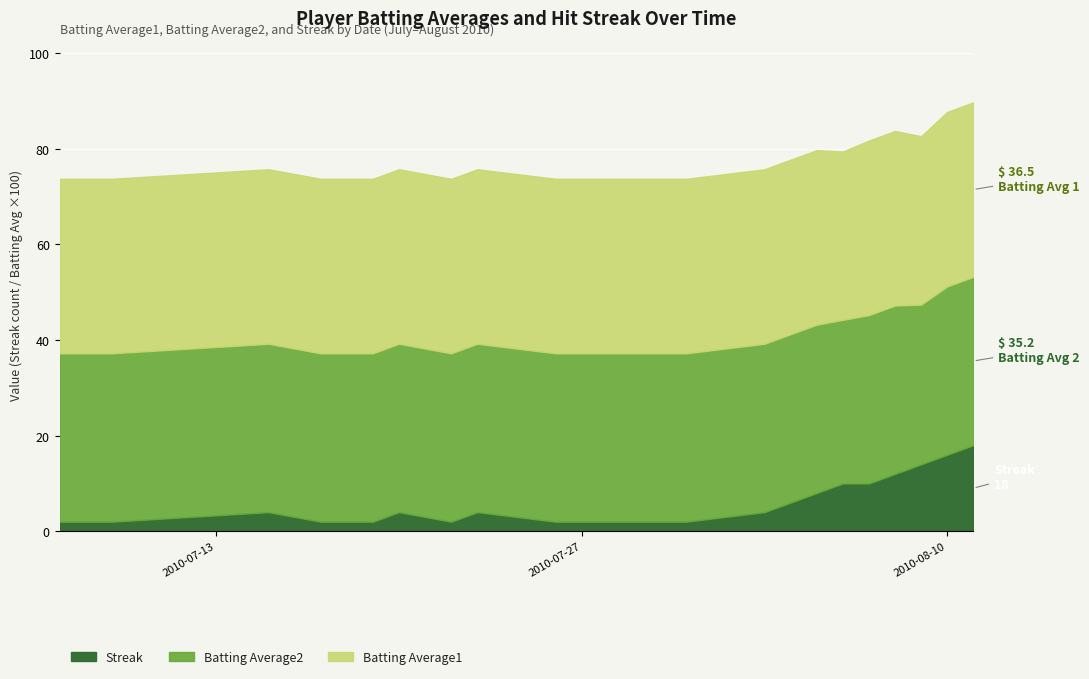

What is the maximum value for Streak?

18.0